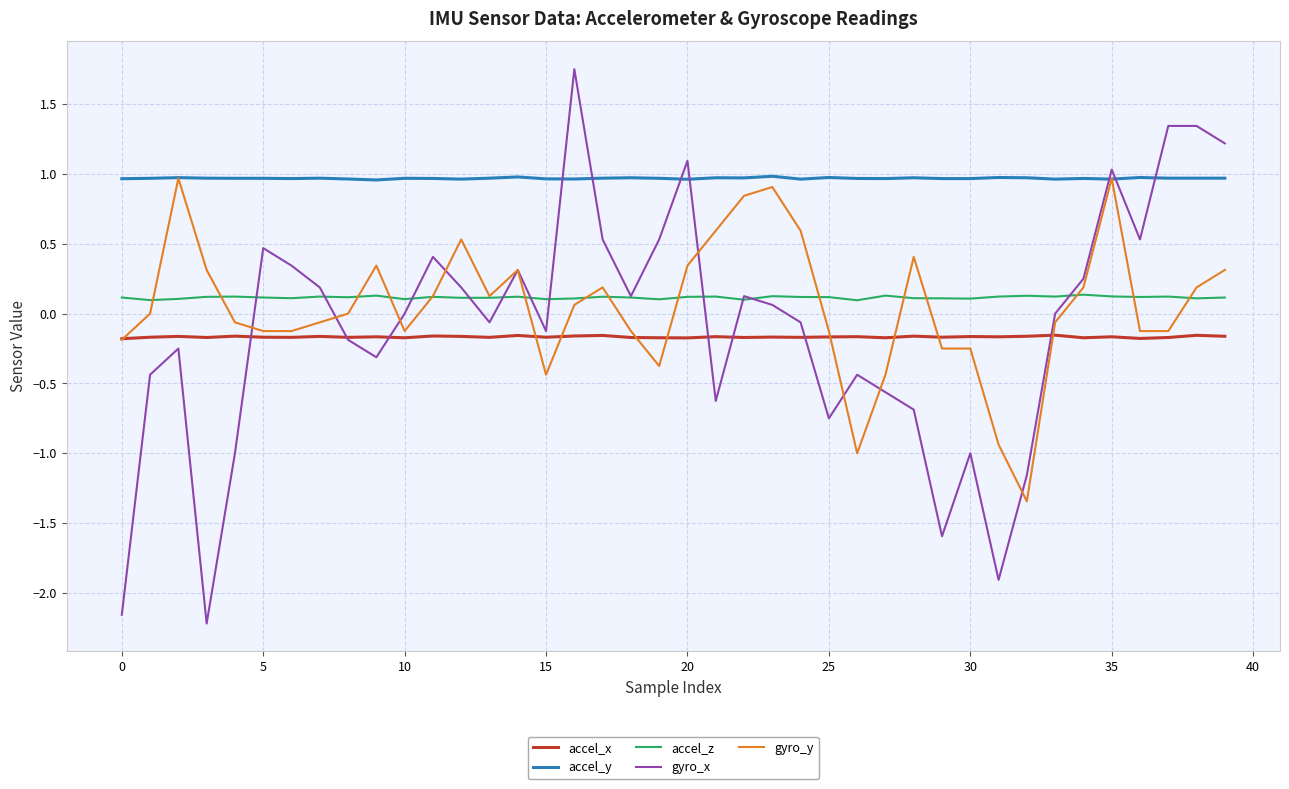

True or false: accel_x has more than 2 interior local peaks.

True